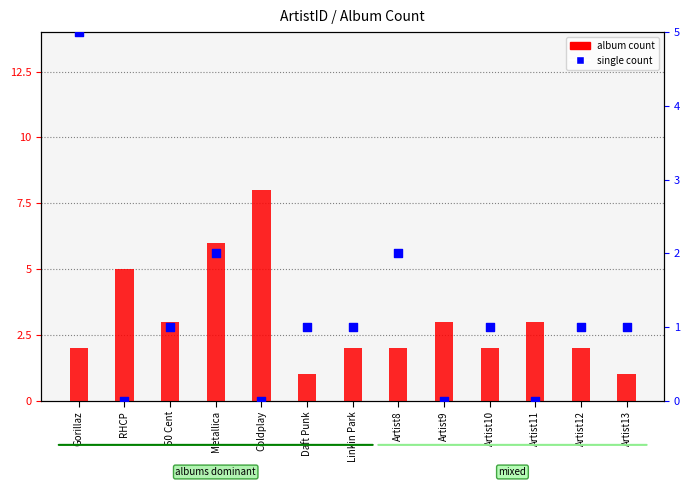

What are all the series names shown in the legend?

album count, single count